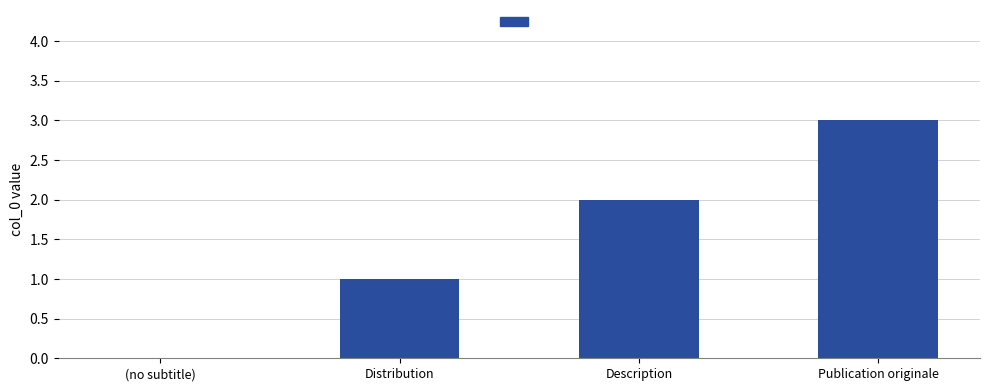

Reading left to right, list all the values displayed in this chart.

0	1	2	3